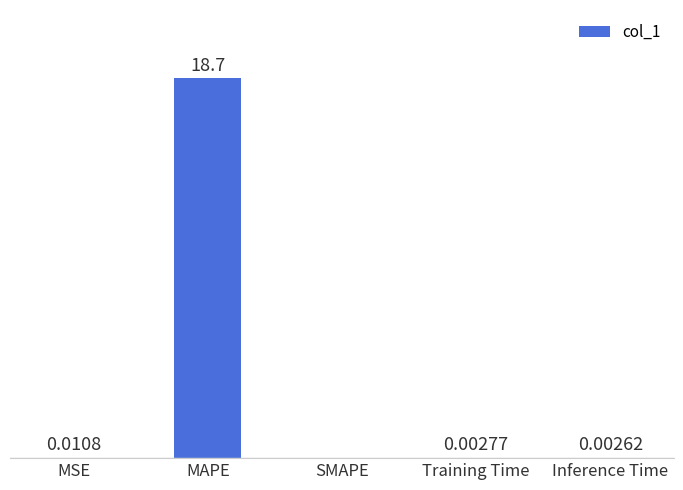

Between MAPE and SMAPE, which is larger?

MAPE